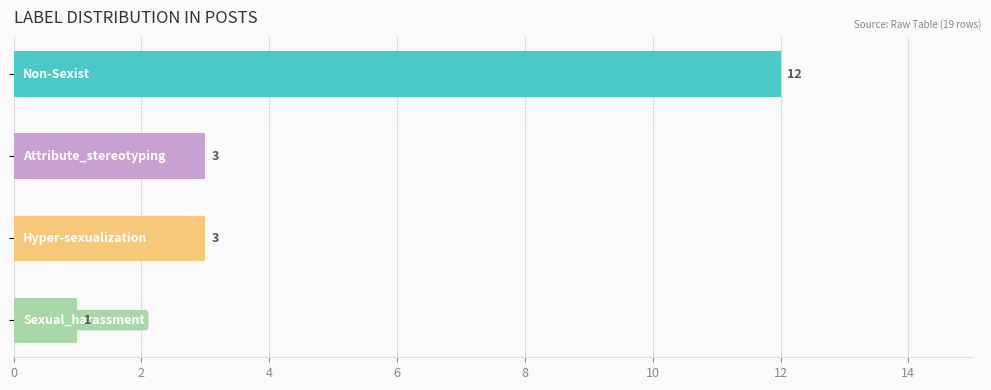

What is the value of the 4th bar from the top?

1